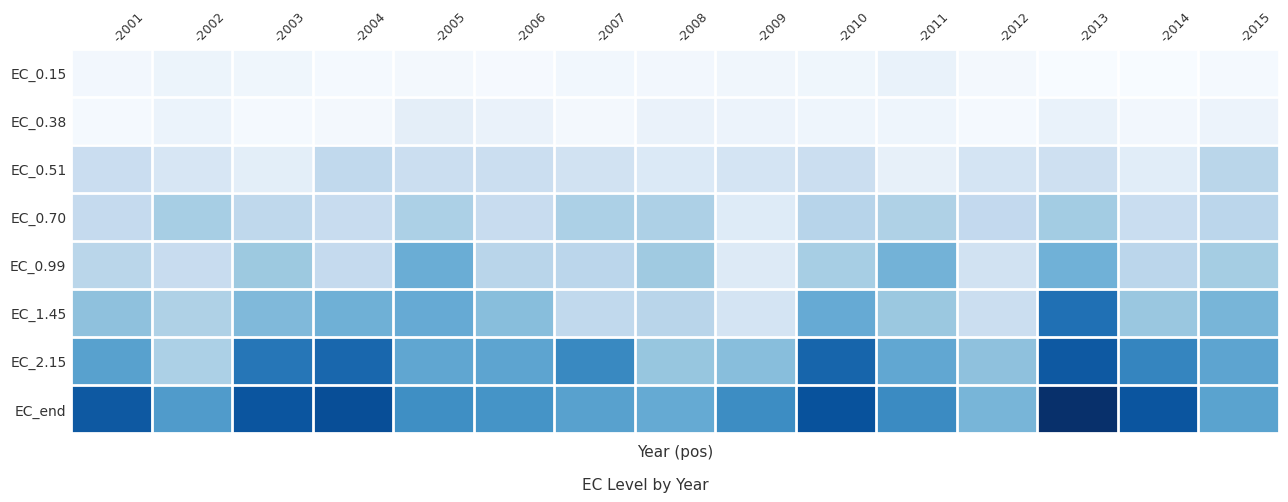

Reading right to left, transcribe all the data shown in this chart.

EC_0.15: -2015=40.4	-2014=31.8	-2013=29.5	-2012=43.7	-2011=84.3	-2010=58.6	-2009=56.4	-2008=49.4	-2007=53.4	-2006=38.0	-2005=43.5	-2004=39.0	-2003=59.3	-2002=71.9	-2001=50.8
EC_0.38: -2015=75.8	-2014=49.8	-2013=83.0	-2012=41.2	-2011=65.7	-2010=64.0	-2009=76.2	-2008=79.7	-2007=44.7	-2006=82.3	-2005=105.2	-2004=44.5	-2003=40.0	-2002=77.2	-2001=39.5
EC_0.51: -2015=257.0	-2014=114.8	-2013=196.9	-2012=172.8	-2011=92.8	-2010=206.1	-2009=167.7	-2008=139.6	-2007=180.7	-2006=208.2	-2005=206.4	-2004=241.2	-2003=110.5	-2002=157.1	-2001=212.9
EC_0.70: -2015=256.3	-2014=216.5	-2013=315.5	-2012=236.7	-2011=285.2	-2010=264.2	-2009=127.8	-2008=288.5	-2007=291.8	-2006=220.9	-2005=291.4	-2004=216.7	-2003=244.9	-2002=305.5	-2001=231.3
EC_0.99: -2015=311.4	-2014=255.6	-2013=417.9	-2012=181.6	-2011=409.7	-2010=304.1	-2009=131.0	-2008=324.9	-2007=255.2	-2006=260.4	-2005=429.6	-2004=229.2	-2003=329.2	-2002=221.9	-2001=260.1
EC_1.45: -2015=403.3	-2014=335.3	-2013=628.7	-2012=204.4	-2011=331.9	-2010=439.5	-2009=167.7	-2008=261.8	-2007=239.4	-2006=369.3	-2005=439.5	-2004=421.7	-2003=384.9	-2002=285.7	-2001=359.7
EC_2.15: -2015=461.5	-2014=564.2	-2013=700.4	-2012=357.2	-2011=451.3	-2010=663.0	-2009=369.9	-2008=342.7	-2007=553.7	-2006=461.0	-2005=455.4	-2004=656.9	-2003=612.0	-2002=293.0	-2001=474.9
EC_end: -2015=465.8	-2014=712.7	-2013=827.2	-2012=401.6	-2011=548.0	-2010=722.2	-2009=540.7	-2008=441.0	-2007=473.3	-2006=521.6	-2005=537.0	-2004=736.6	-2003=713.5	-2002=491.9	-2001=700.9